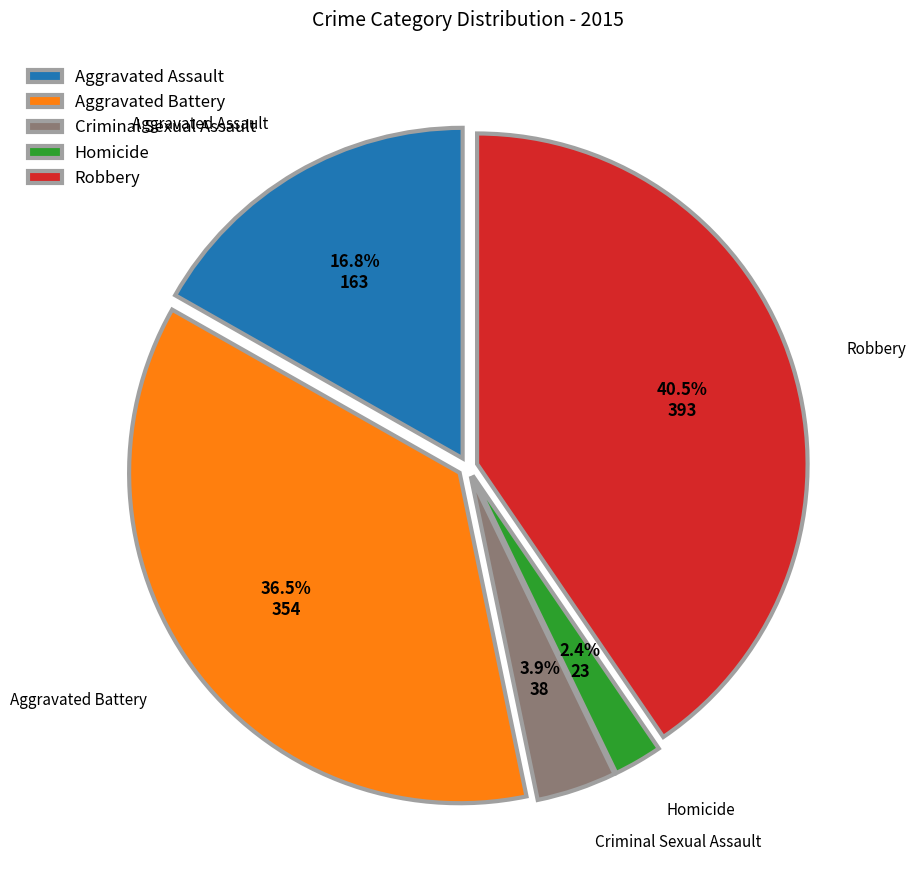

The Homicide slice represents 12% of the pie. True or false?

False